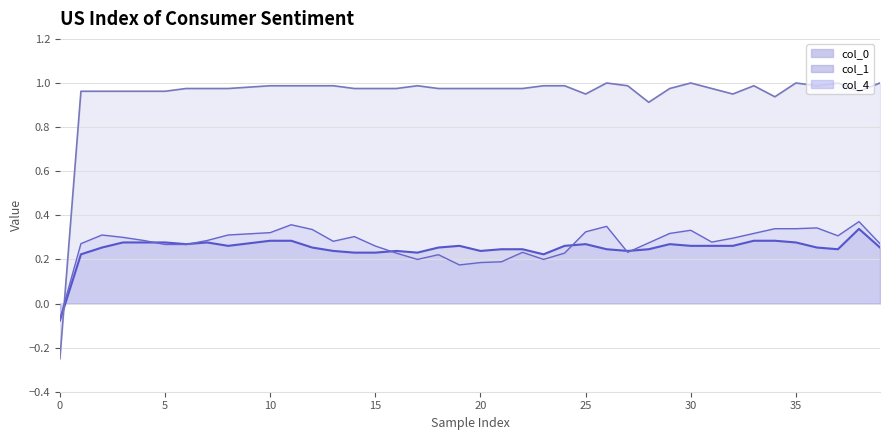

At which label does col_1 first exceed 0?

1